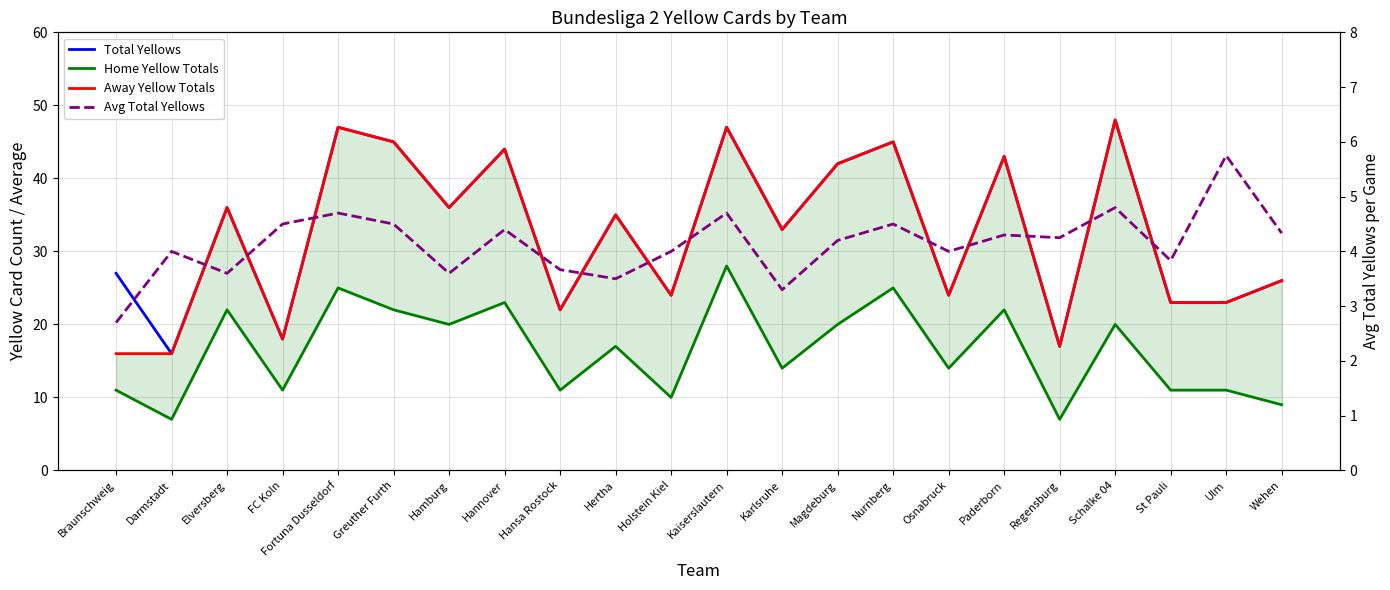

At which category is the sum across all series the highest?

Kaiserslautern